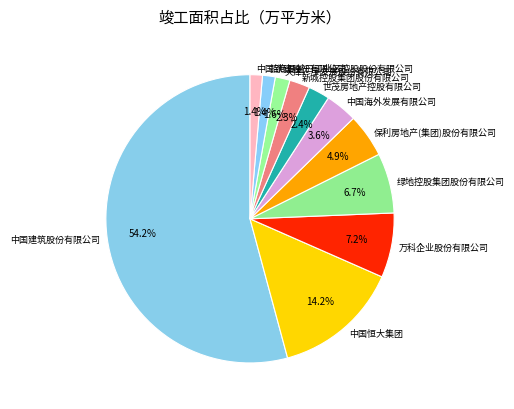

What is the ratio of the value at 新城控股集团股份有限公司 to the value at 中国恒大集团?

0.2